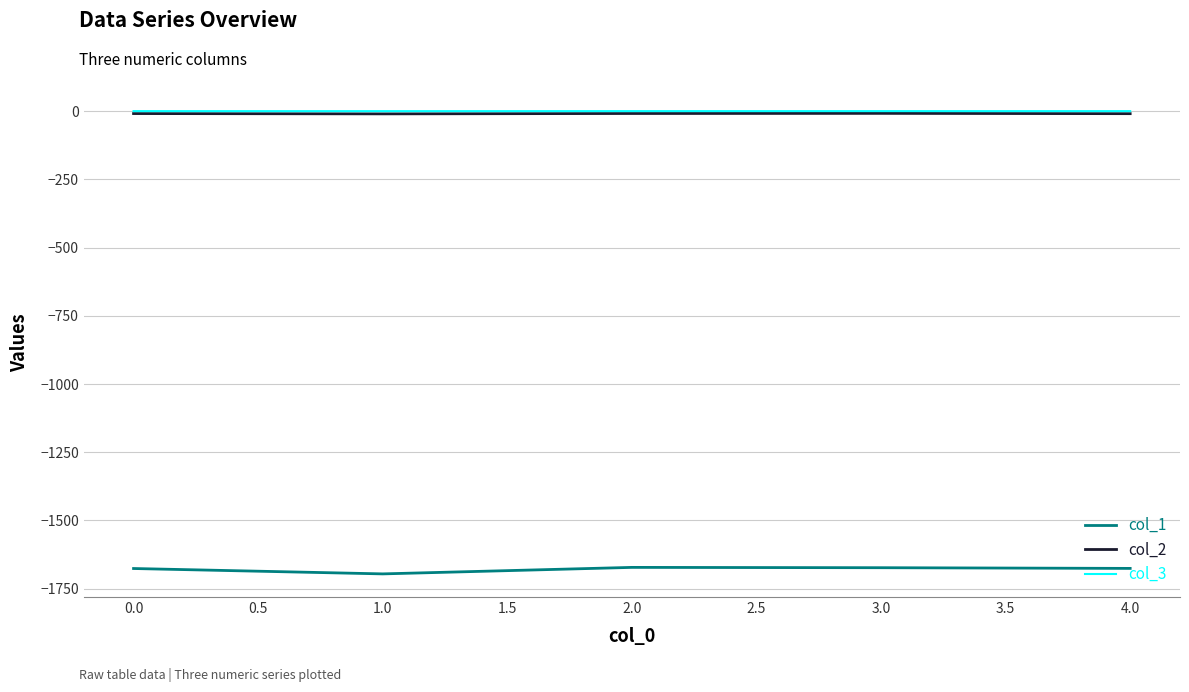

What is the smallest value displayed?

-1695.6